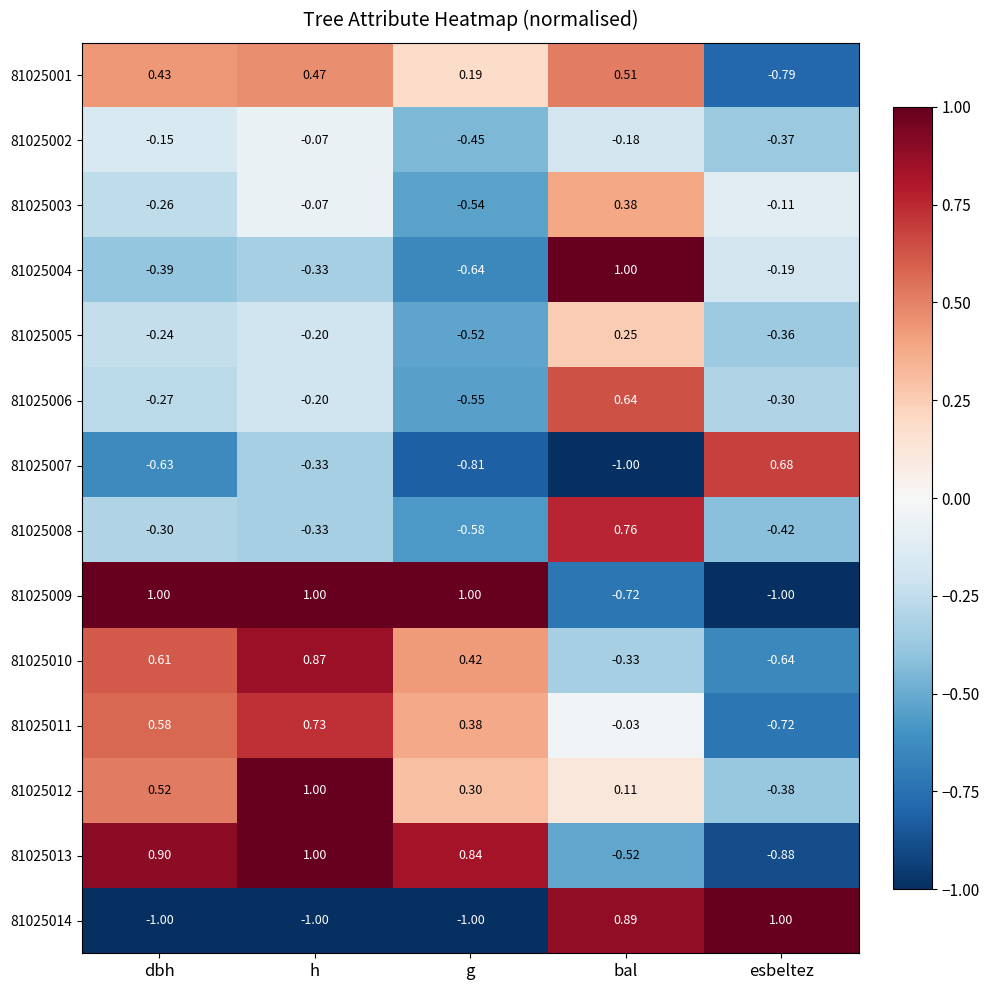

Which series changed the most between dbh and bal?

81025014